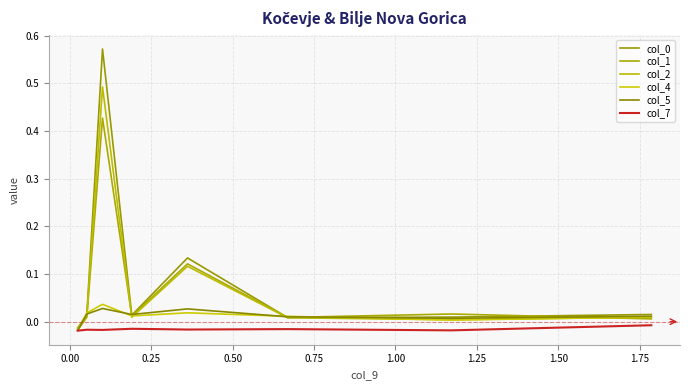

At 0.25, list the series in order from smallest to largest.

col_7, col_2, col_0, col_1, col_5, col_4